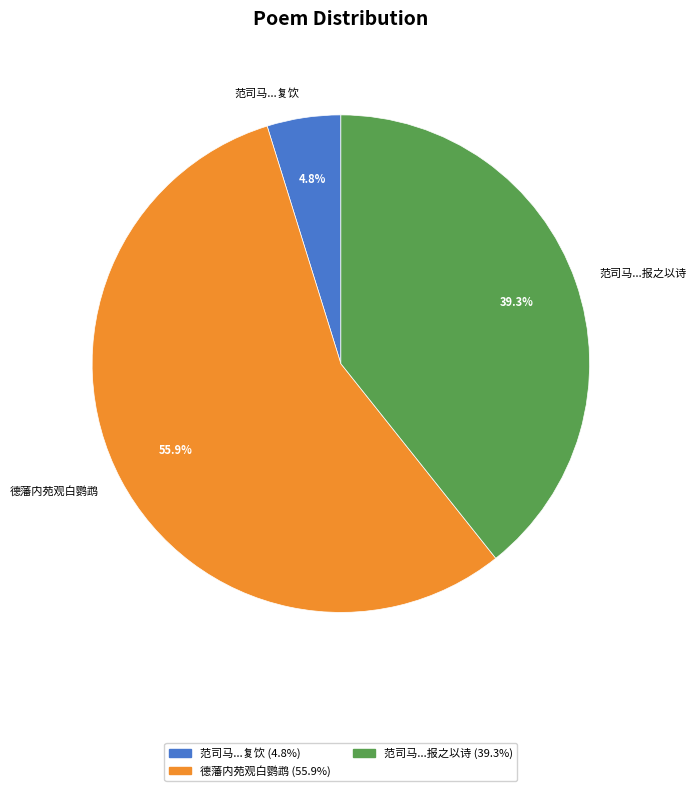

What is the largest slice in the pie chart?

德藩内苑观白鹦鹉